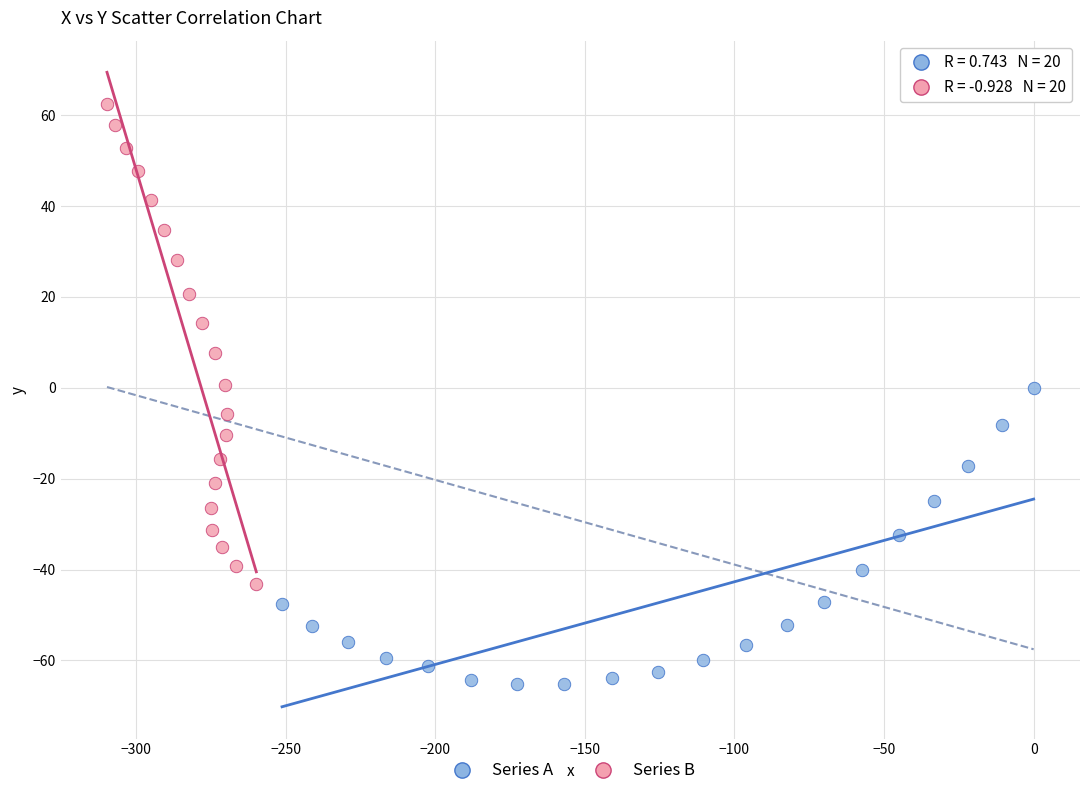

Which series contains the lowest Y value?

Series A